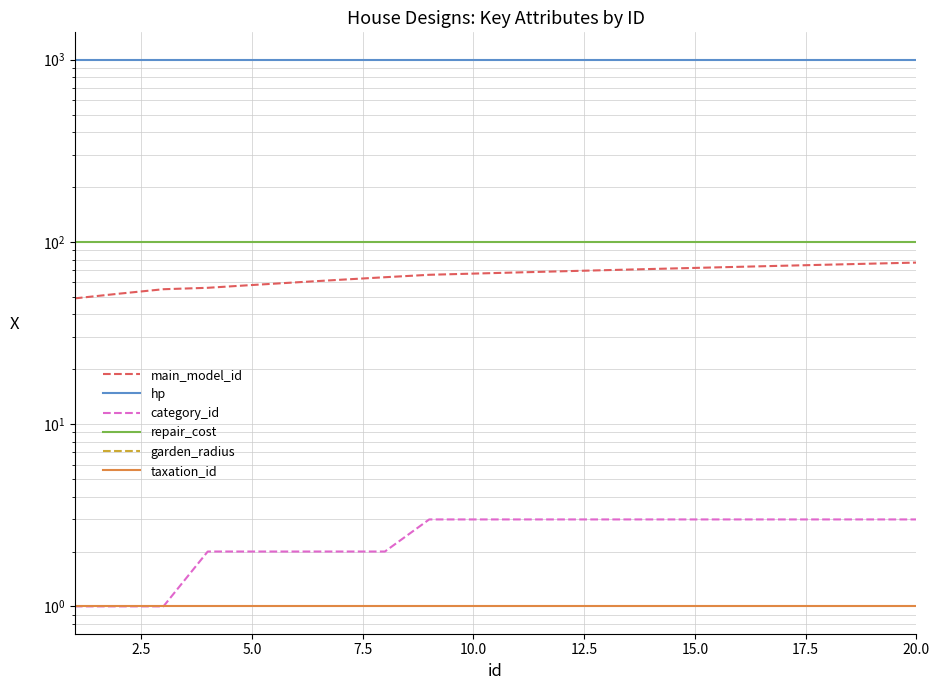

True or false: category_id and hp intersect in this chart.

False